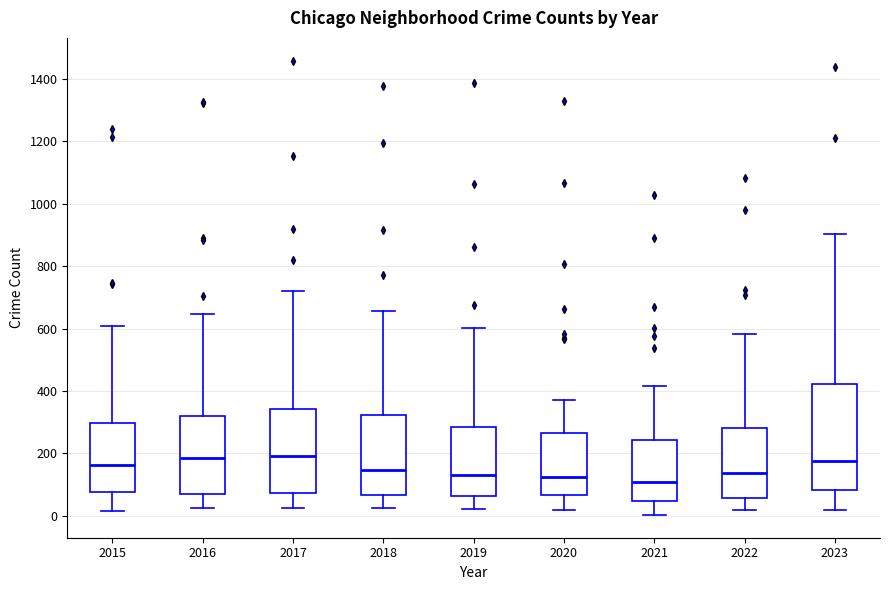

Reading left to right, transcribe this box plot: for each box, give where its median line is, the range the box spans, and where its two whiskers end, as read against the y-axis. The values are not printed on the chart, so give them approximately, as read against the axis.

2015: median 160, box 80 to 300, whiskers 20 to 600
2016: median 180, box 60 to 320, whiskers 20 to 640
2017: median 200, box 80 to 340, whiskers 20 to 720
2018: median 140, box 60 to 320, whiskers 20 to 660
2019: median 120, box 60 to 280, whiskers 20 to 600
2020: median 120, box 60 to 260, whiskers 20 to 380
2021: median 100, box 40 to 240, whiskers 0 to 420
2022: median 140, box 60 to 280, whiskers 20 to 580
2023: median 180, box 80 to 420, whiskers 20 to 900